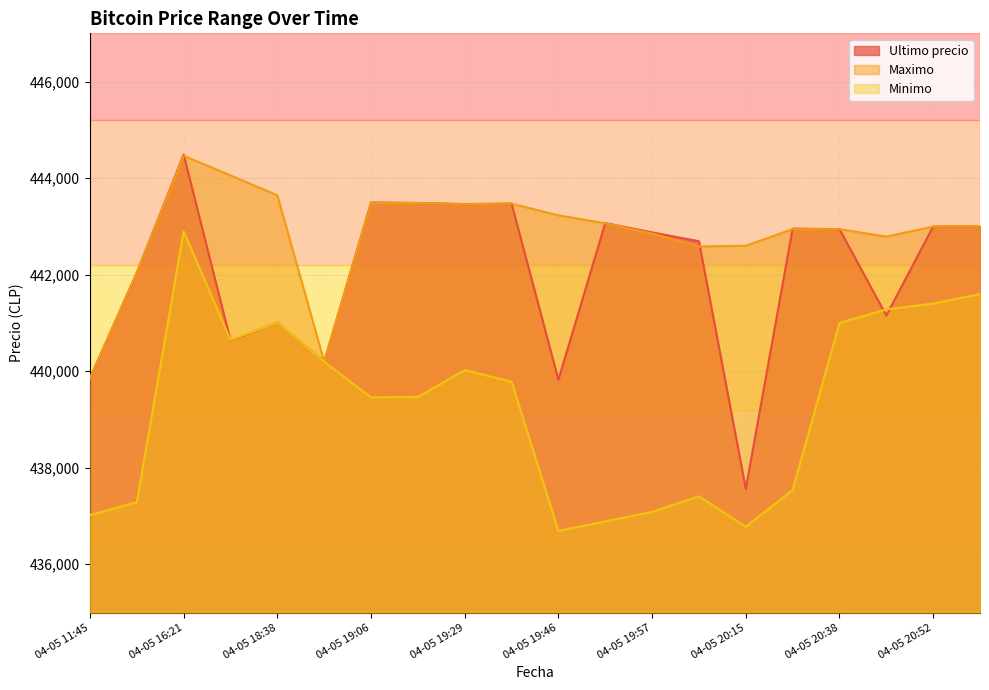

Which label corresponds to the smallest value in the chart?

04-05 19:46